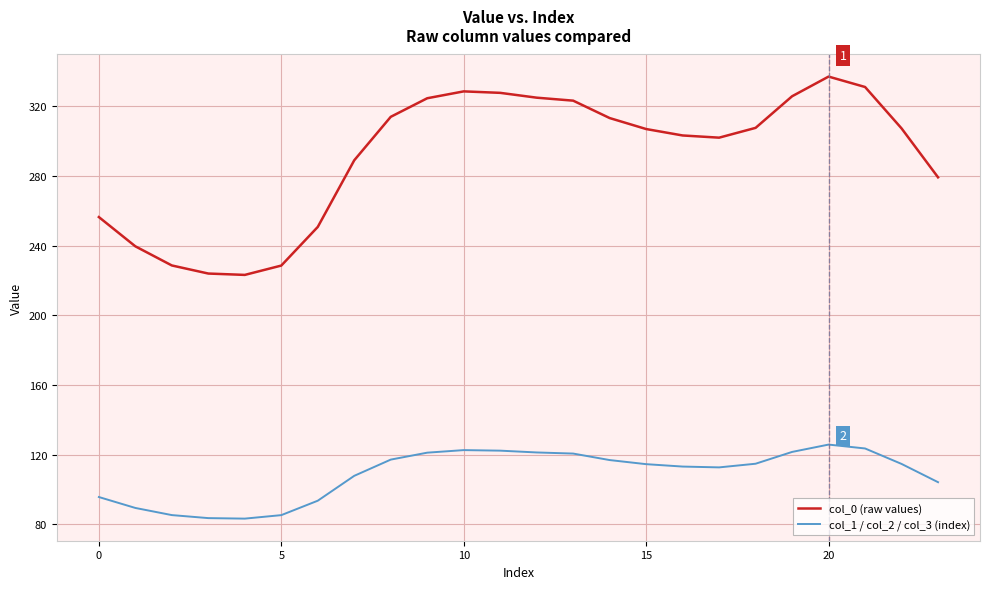

True or false: col_1 / col_2 / col_3 (index) and col_0 (raw values) cross at least once.

False